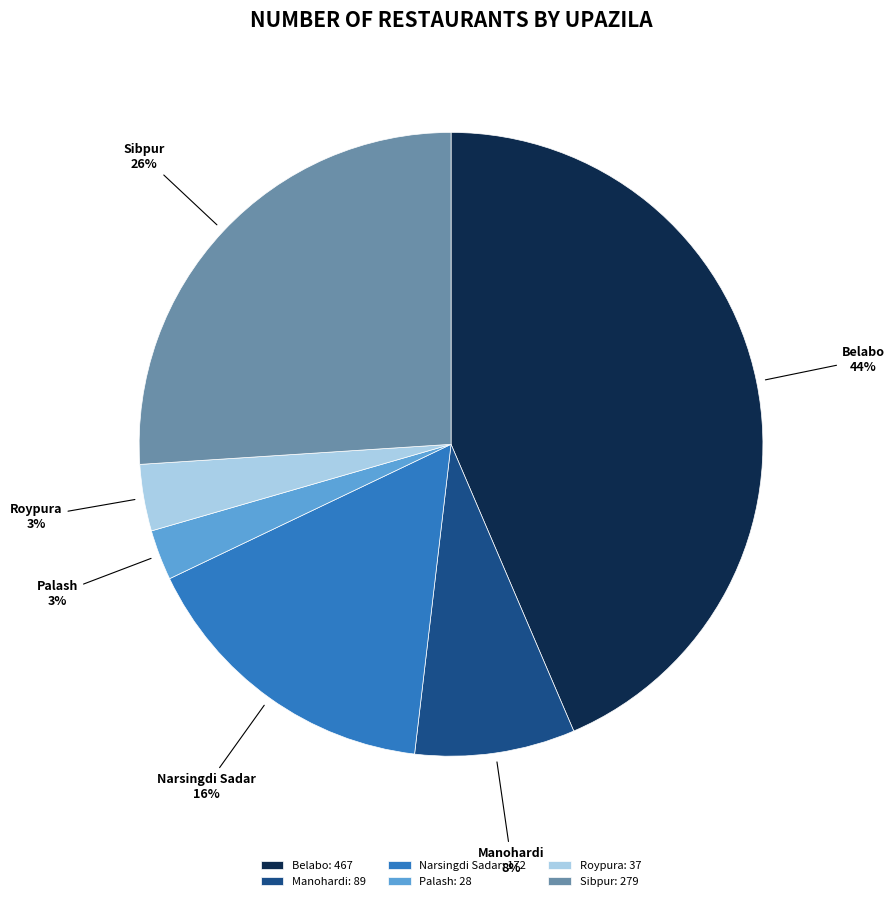

Does Manohardi account for over 50% of the chart?

No